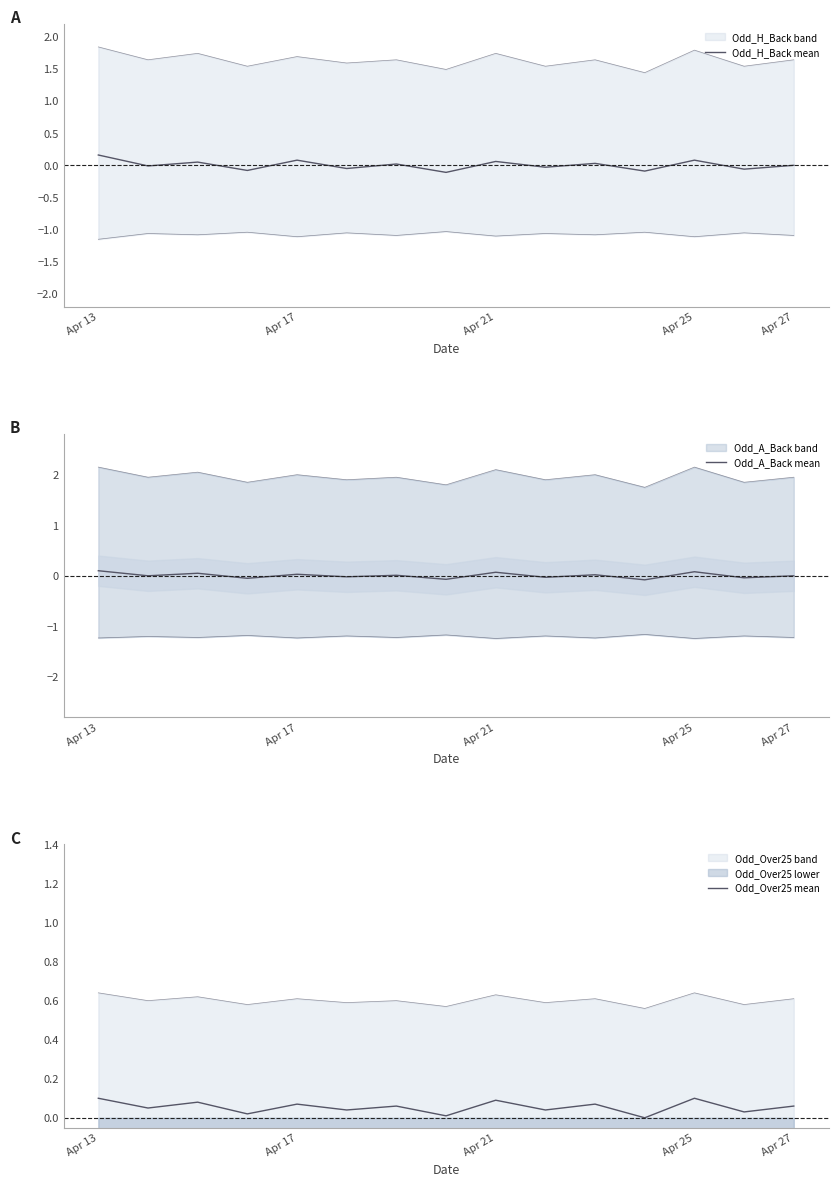

How many values in Odd_Over25 mean are above zero?

14